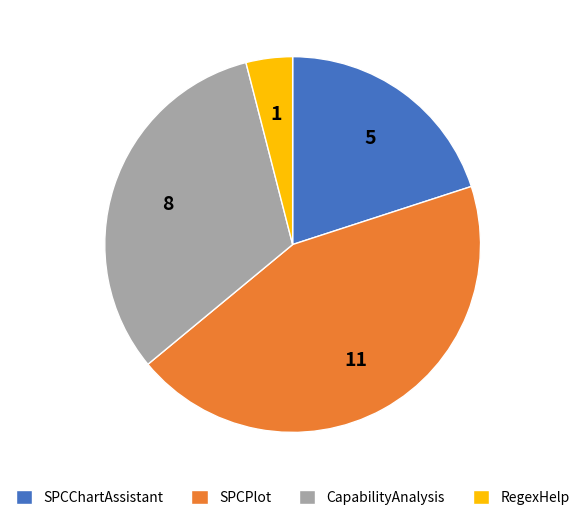

Approximately how many times larger is the value at SPCChartAssistant compared to SPCPlot?

0.5